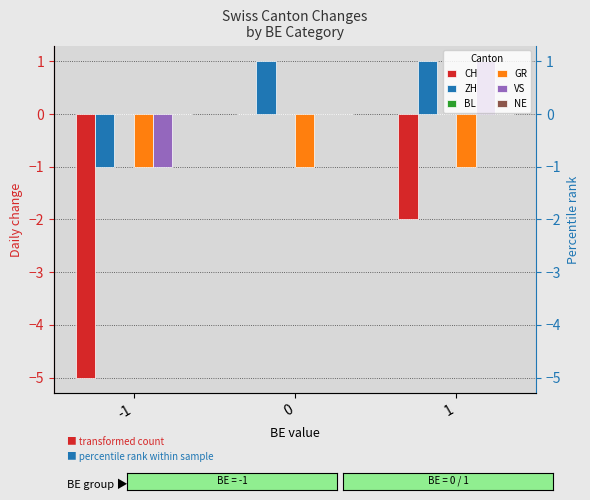

Rank the series by their maximum value, from lowest to highest.

GR, CH, BL, NE, ZH, VS